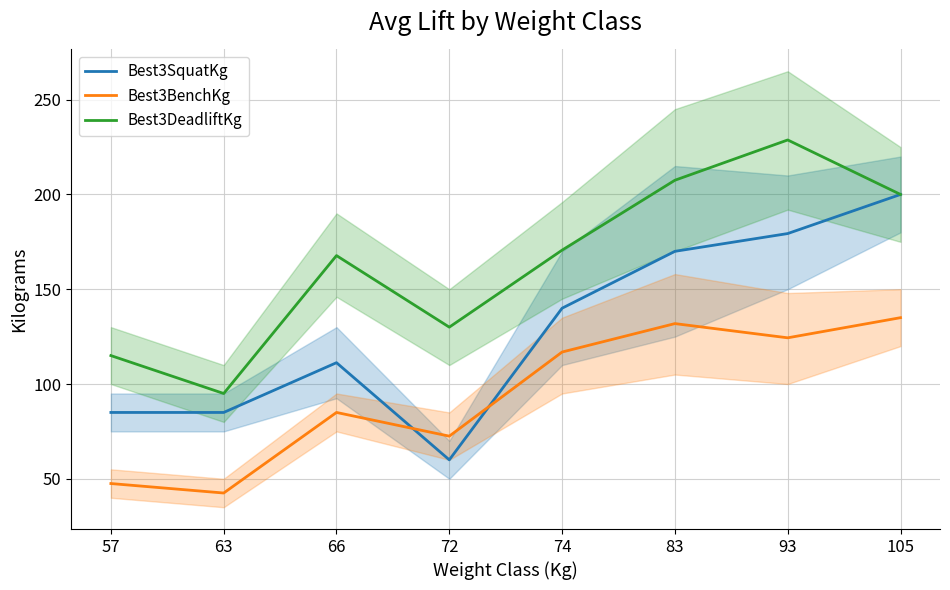

Does the chart display data point markers on the line(s)?

No